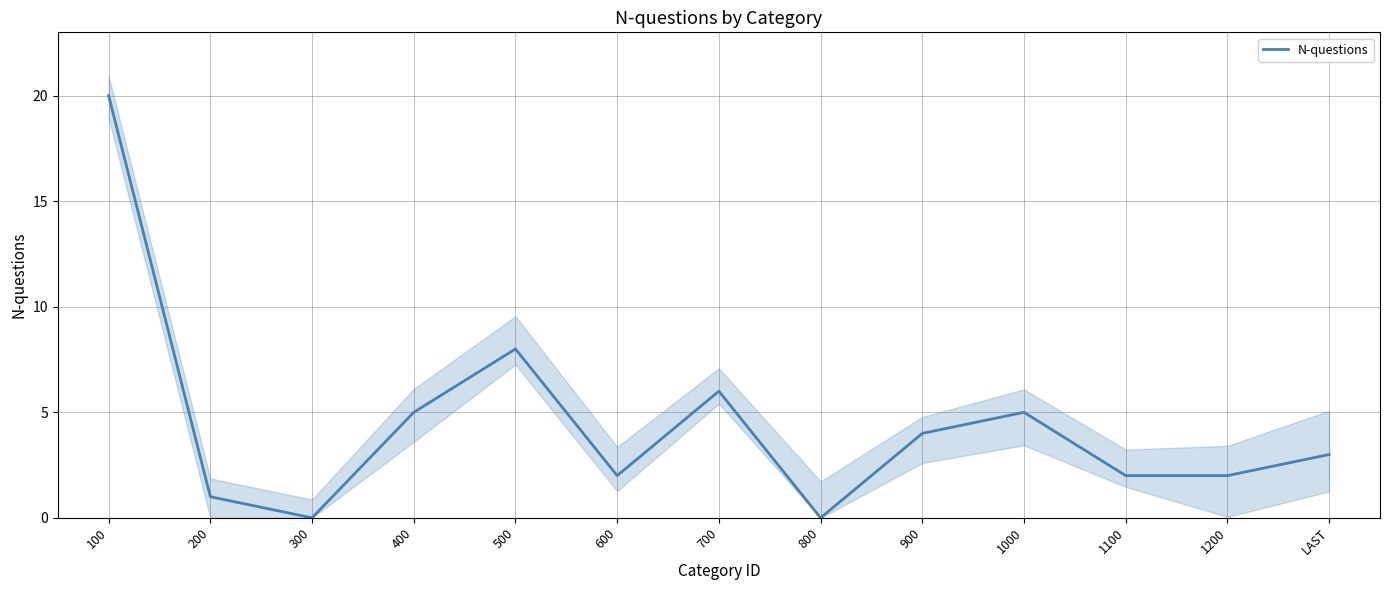

Count the number of categories in the chart.

13